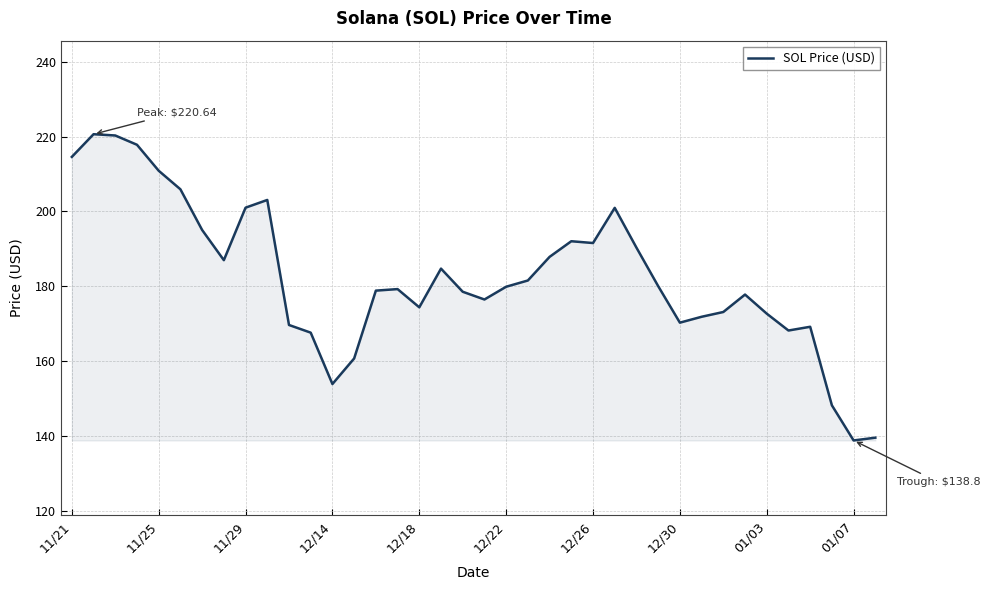

What is the greatest value displayed?

220.6